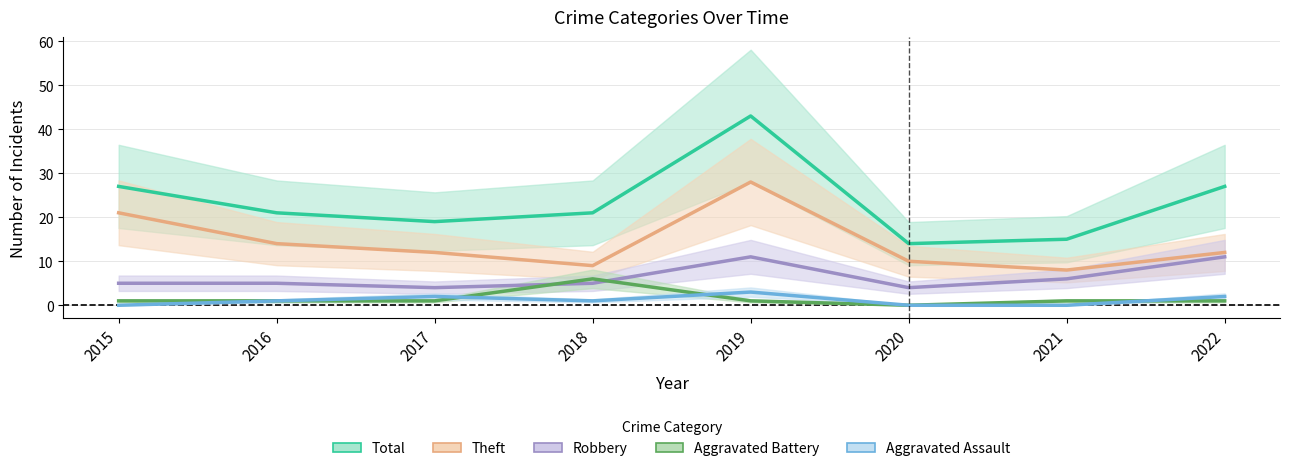

In Theft, how many points are lower than both neighbors (excluding endpoints)?

2